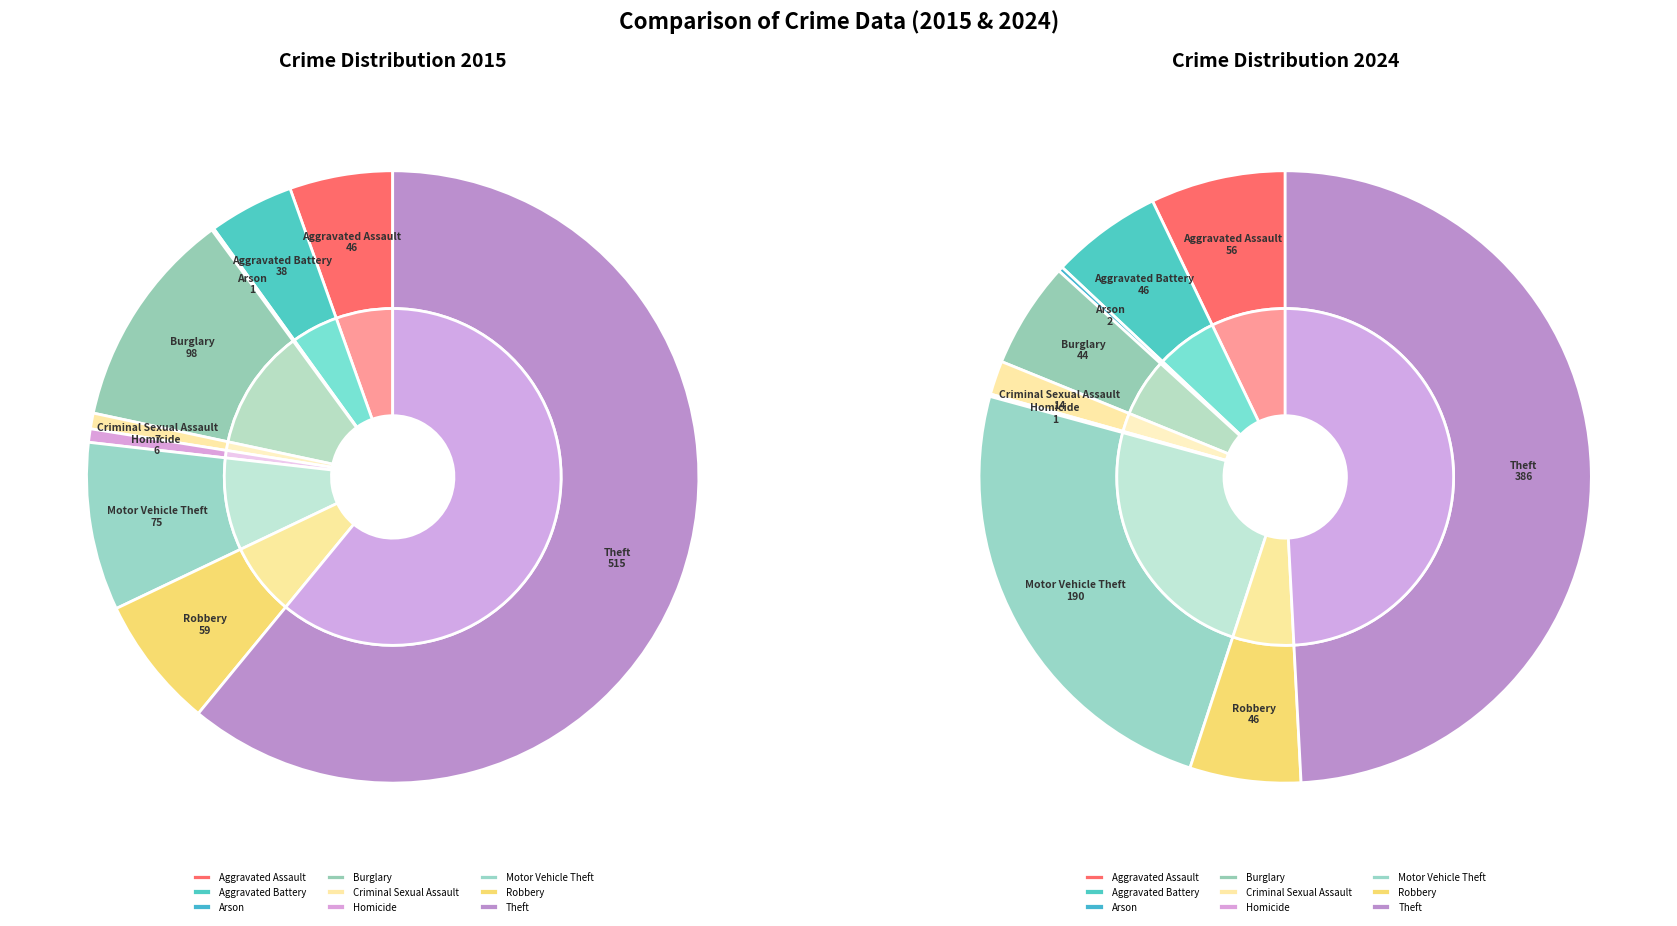

To the nearest percent, what is the combined percentage of Aggravated Assault and Robbery?

13%